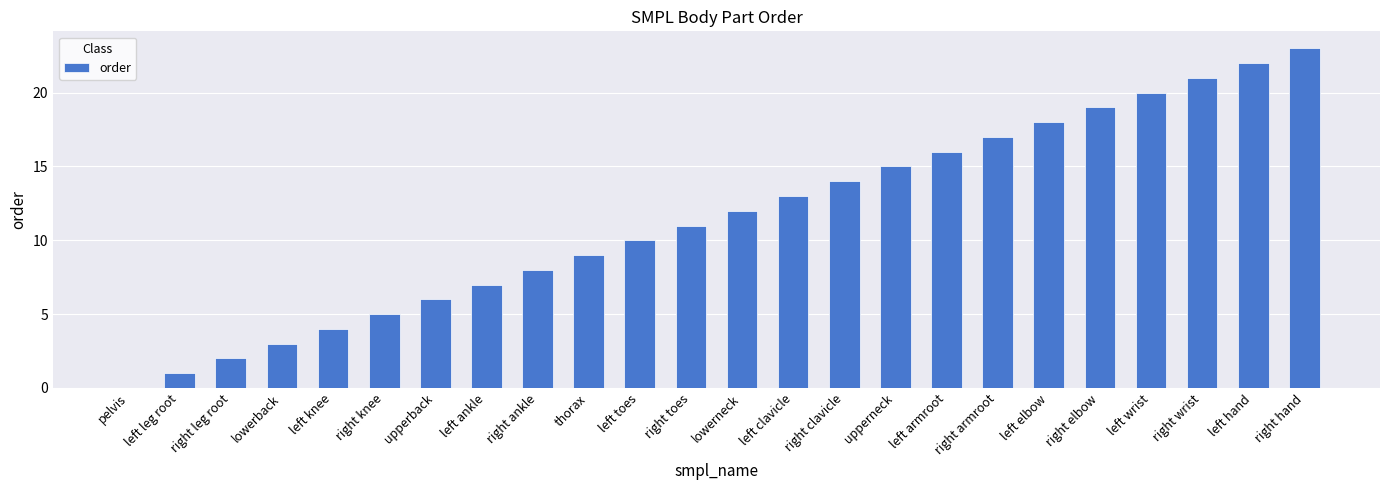

What is the average value?

12